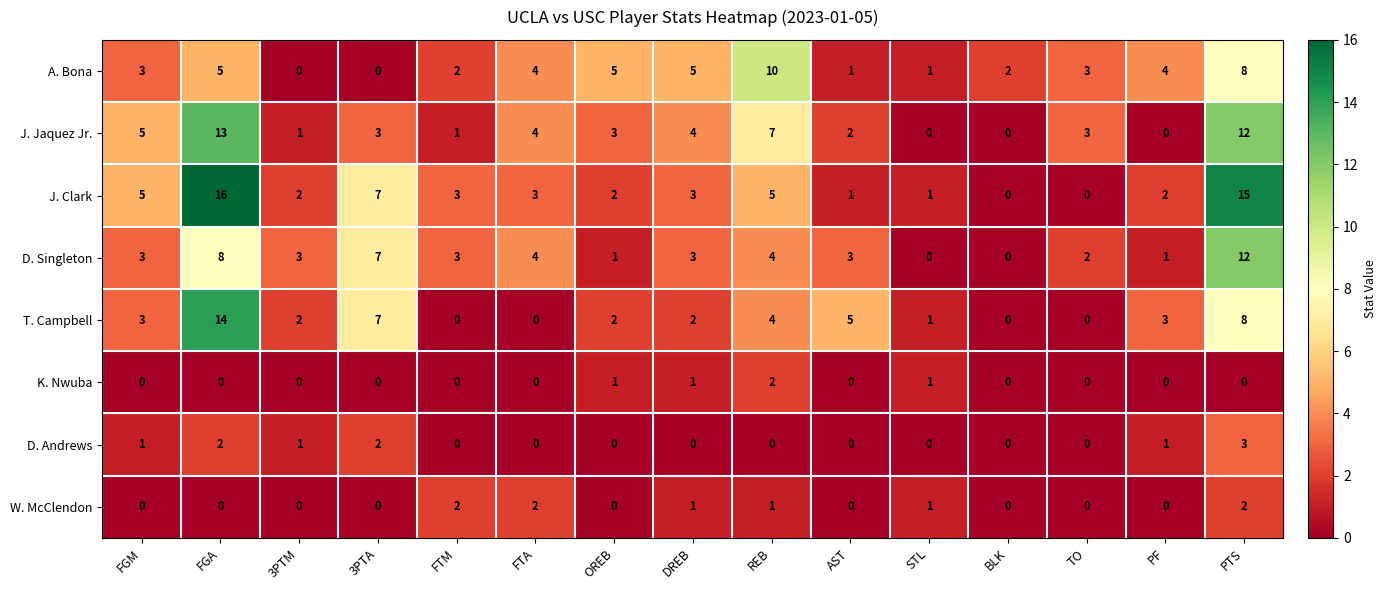

What is the average value of the T. Campbell series?

3